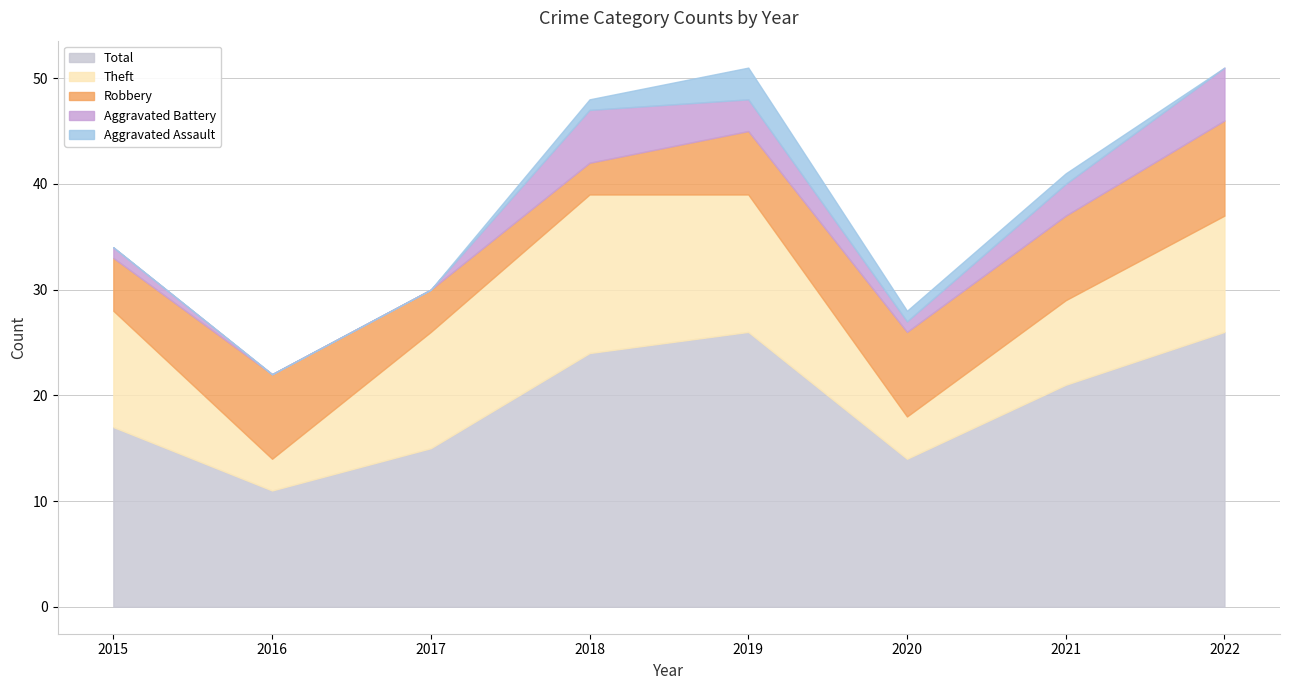

Where does the Aggravated Assault series first go above 1?

2019